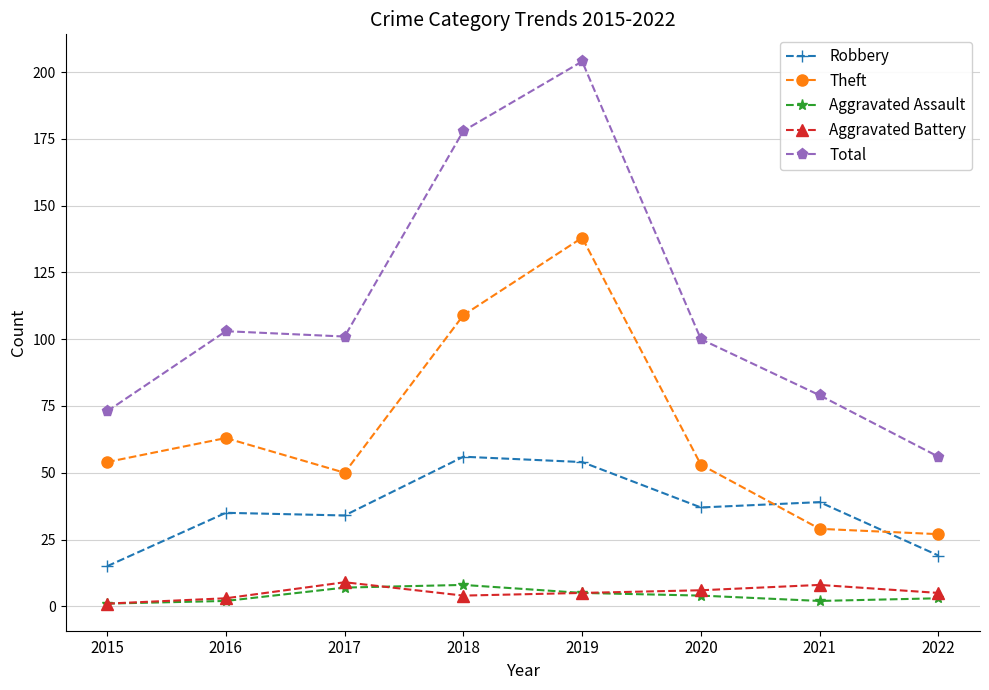

Which series has the largest total across all categories?

Total